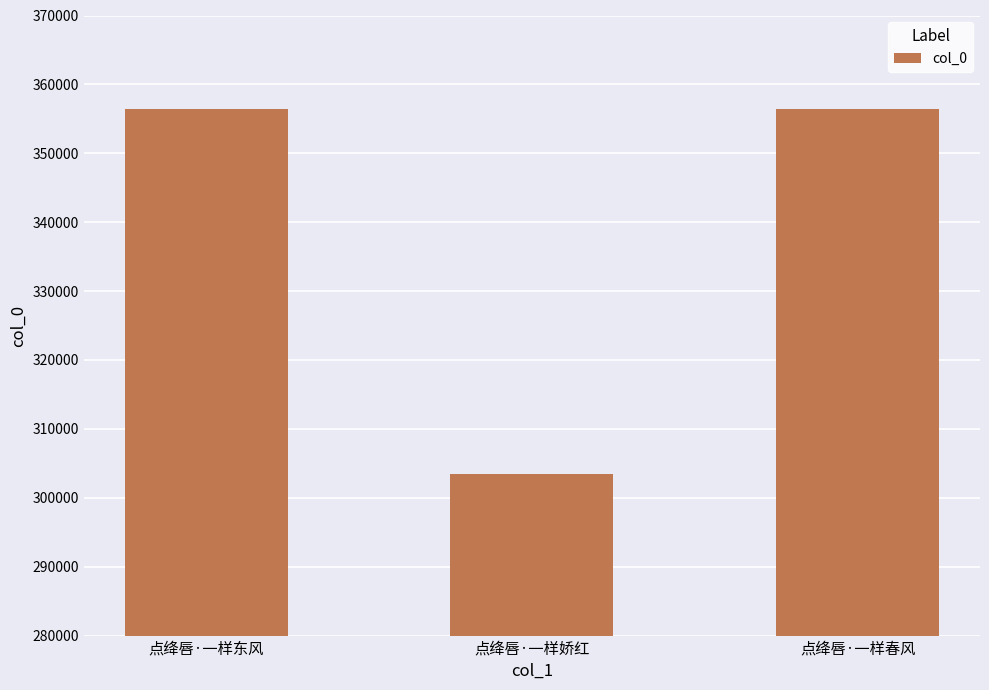

What is the change in value from 点绛唇·一样东风 to 点绛唇·一样娇红?

-52992